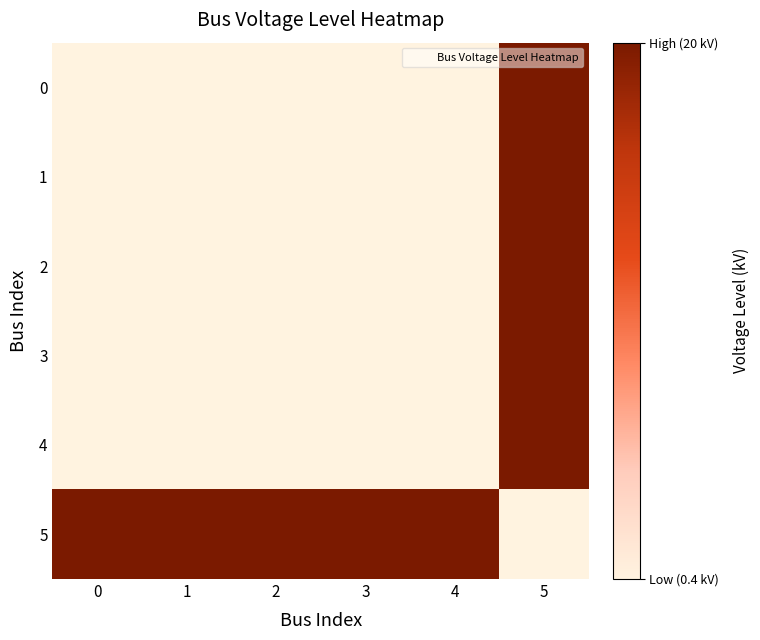

At 5, list the series in order from largest to smallest.

0, 1, 2, 3, 4, 5